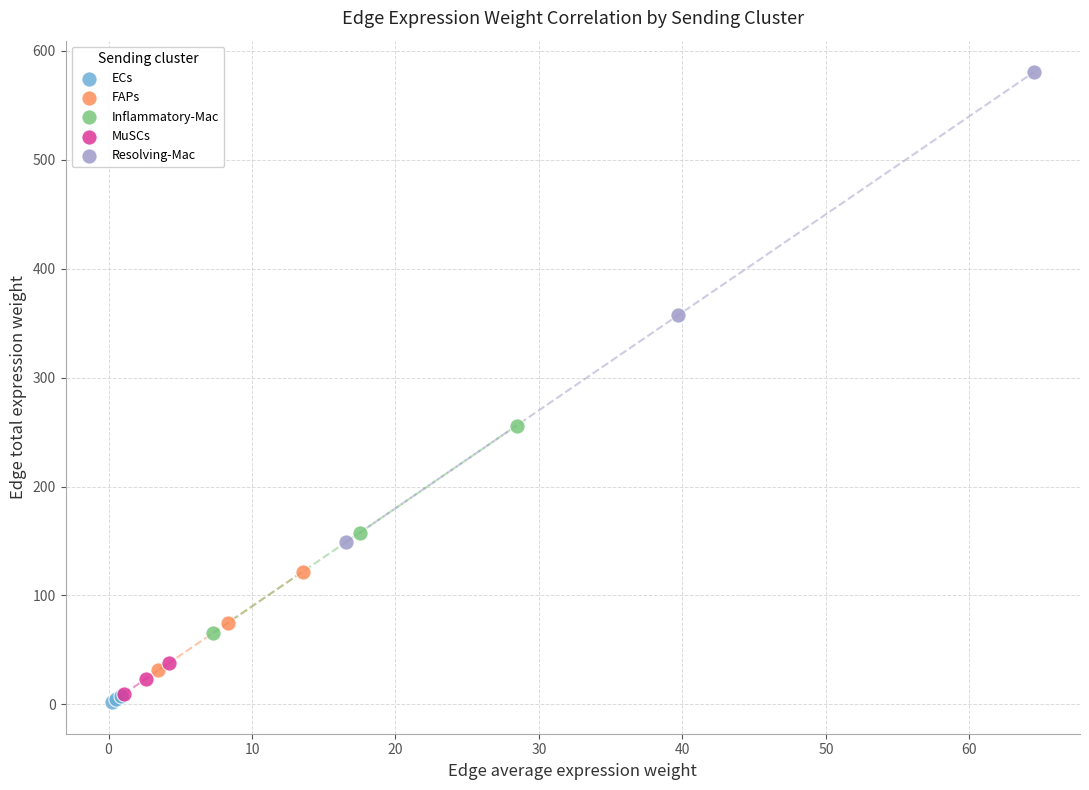

Which series has the largest Y range (max minus min)?

Resolving-Mac